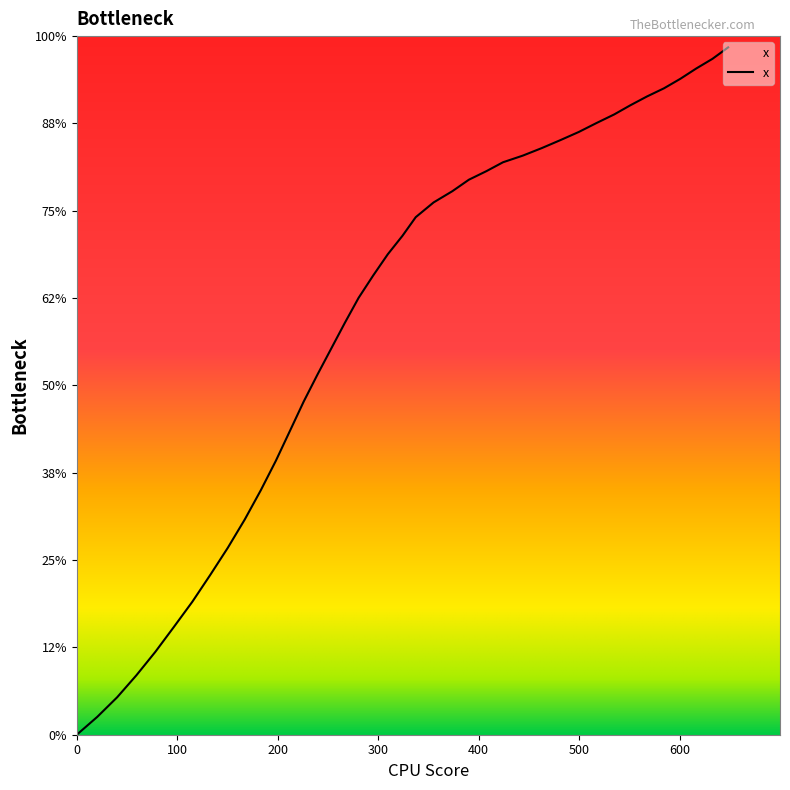

Is this an area chart (filled region under the line)?

Yes